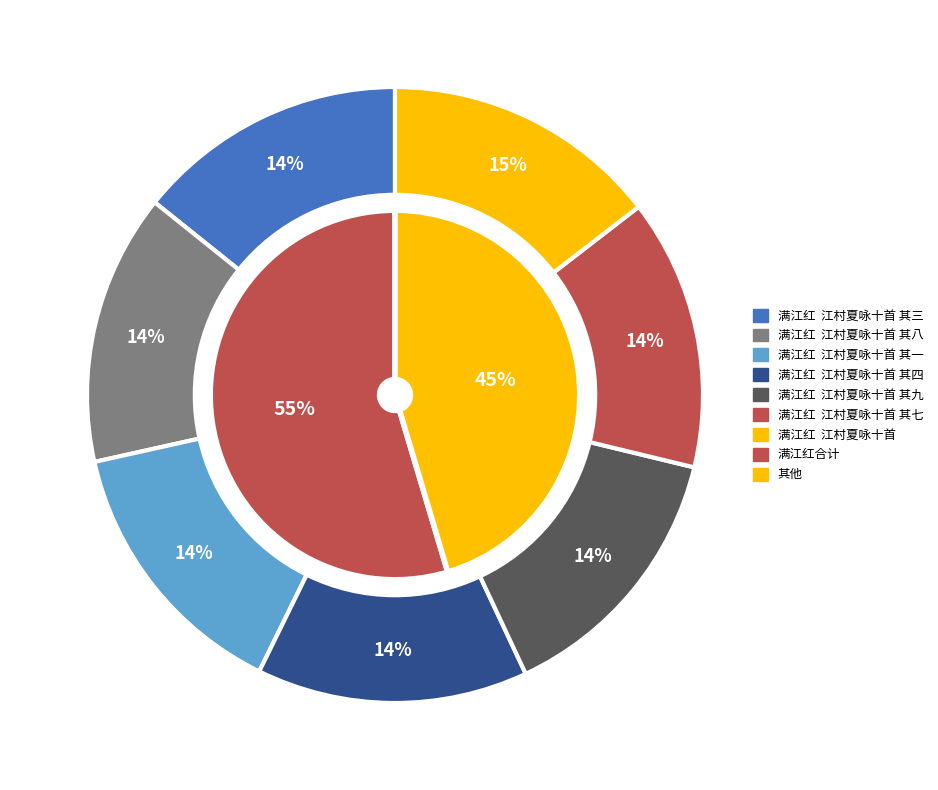

Approximately how many times larger is the value at 满江红  江村夏咏十首 其十 compared to 满江红  江村夏咏十首?

1.0